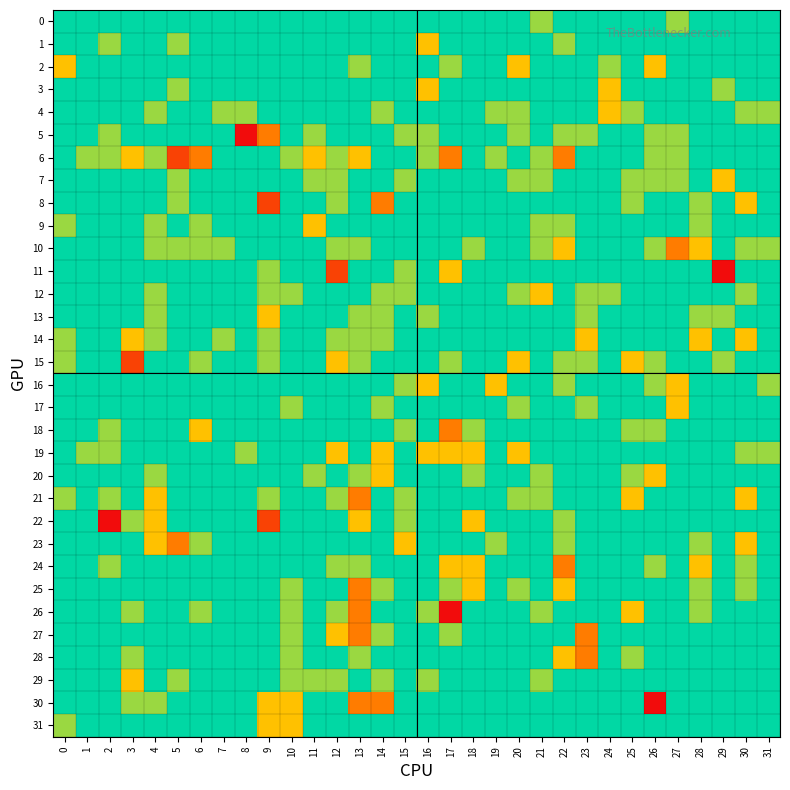

What is the minimum value shown in the chart?

-3